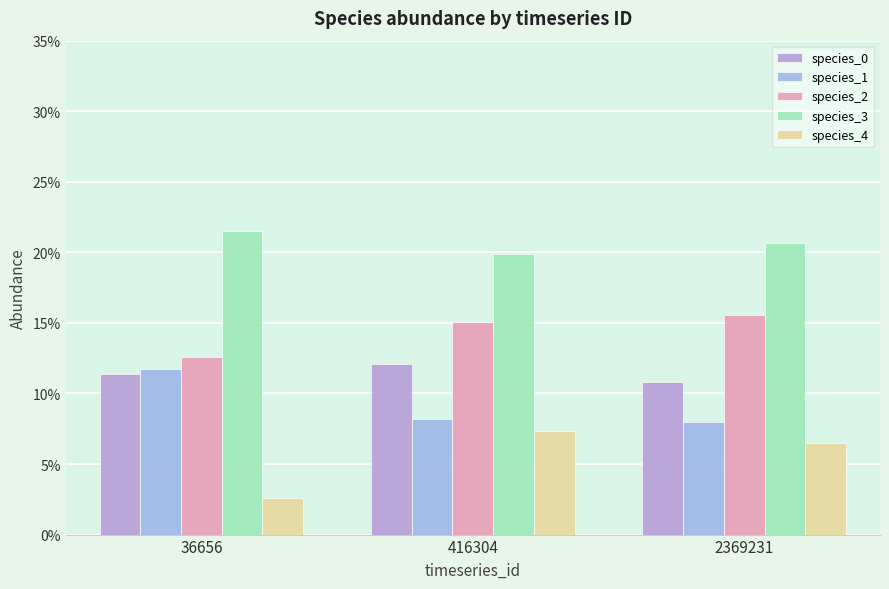

Does the chart contain any negative values?

No